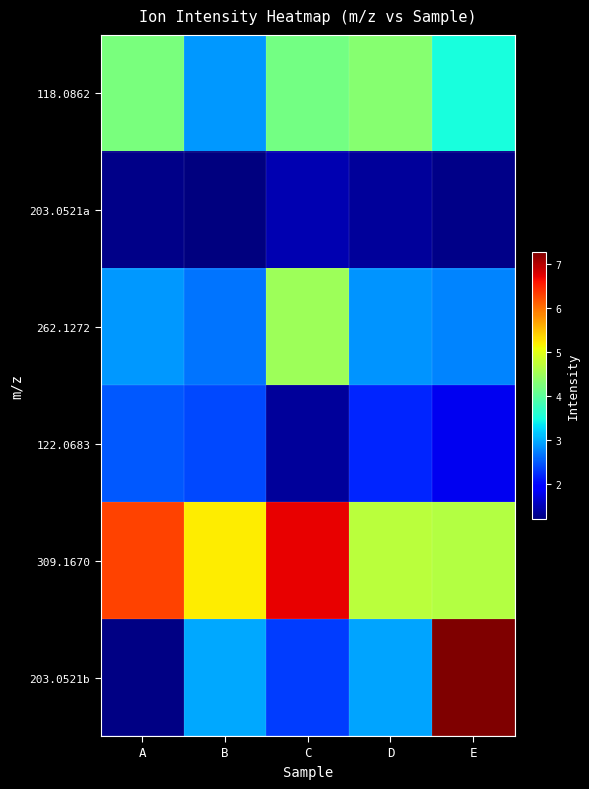

Which category has the highest value across all series?

E